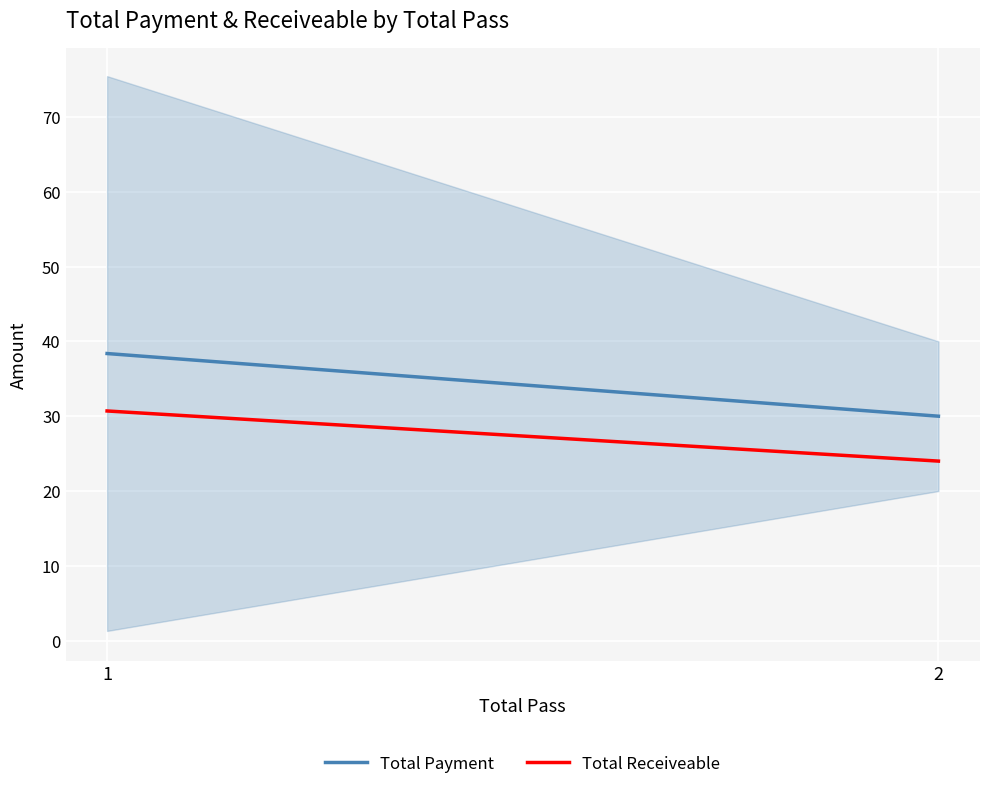

True or false: Total Payment has a value of 30.0 at 2.

True